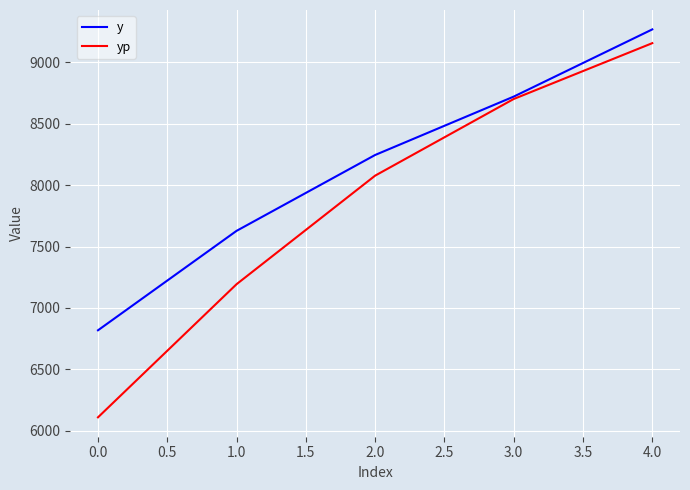

The value of yp at 1.0 is 4497.5. True or false?

False